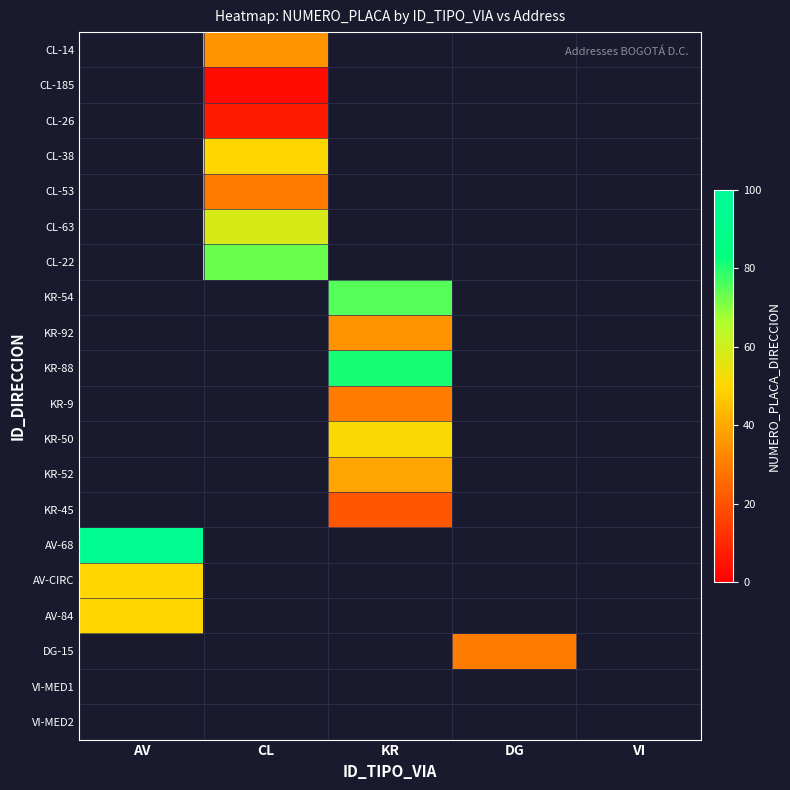

Count the number of data series in this chart.

20